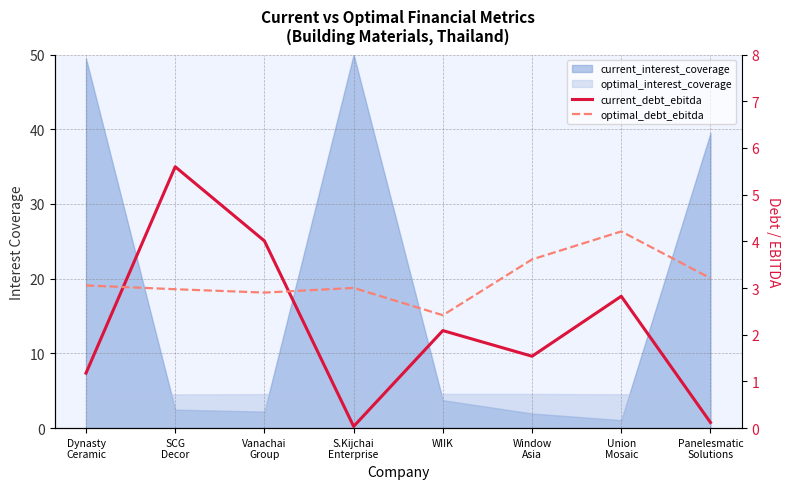

How many values in the optimal_debt_ebitda series are below 3?

3